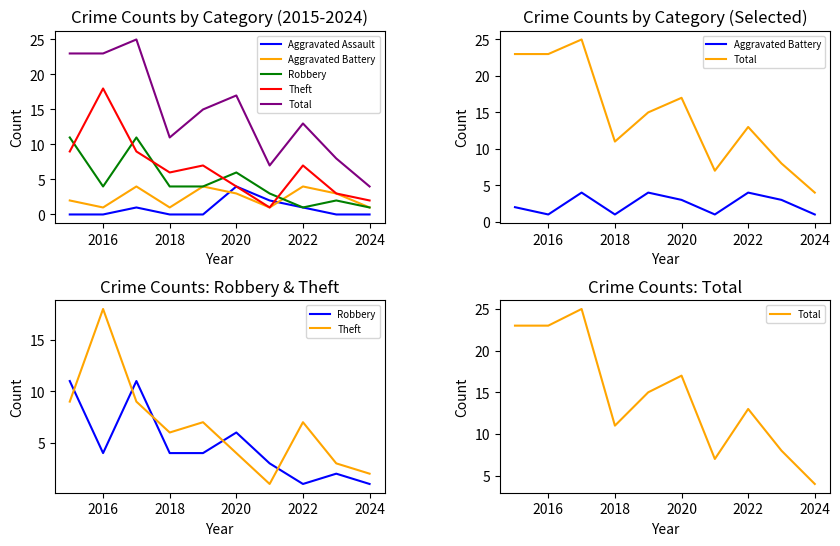

Is this an area chart (filled region under the line)?

No